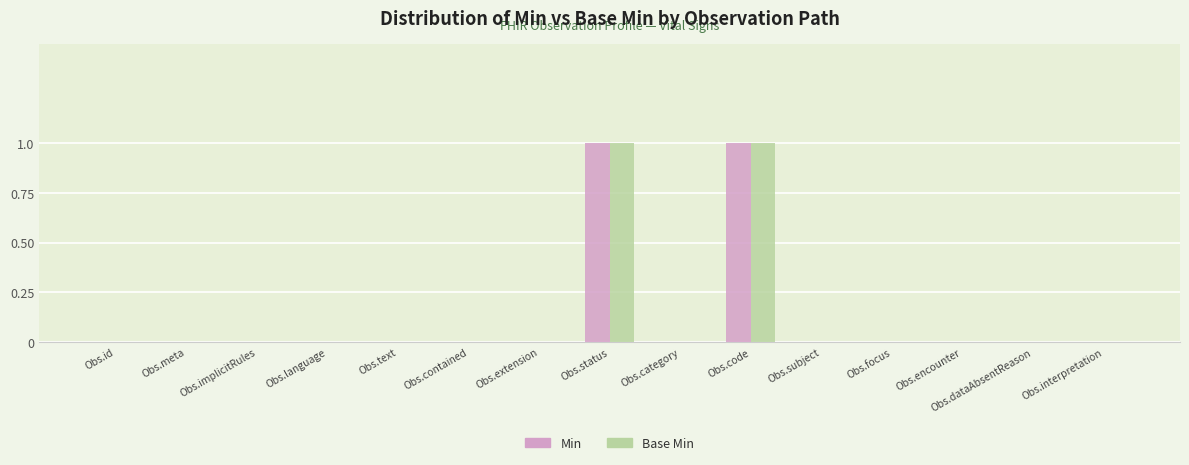

Is the value of Base Min at Obs.contained greater than the value of Min at Obs.status?

No